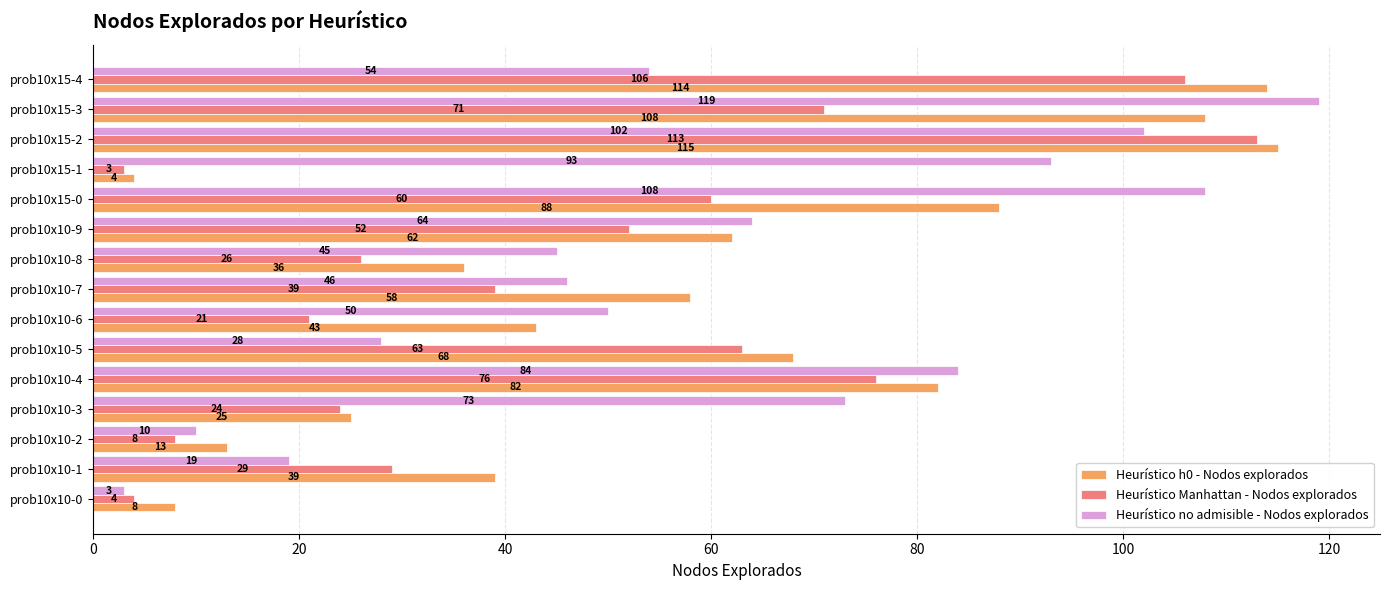

Between prob10x10-6 and prob10x15-1, which series saw the biggest shift?

Heurístico no admisible - Nodos explorados